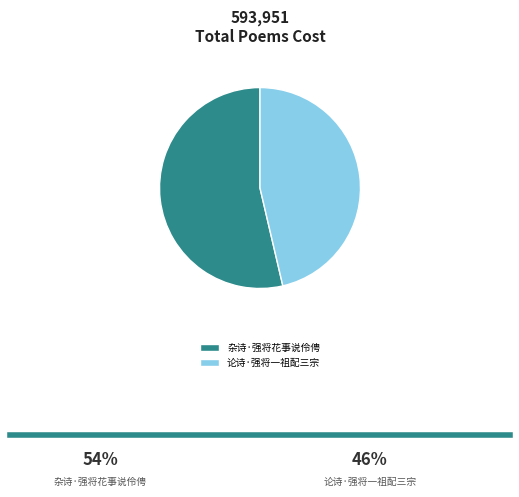

Combined, do 论诗·强将一祖配三宗 and 杂诗·强将花事说伶俜 account for over 50%?

Yes